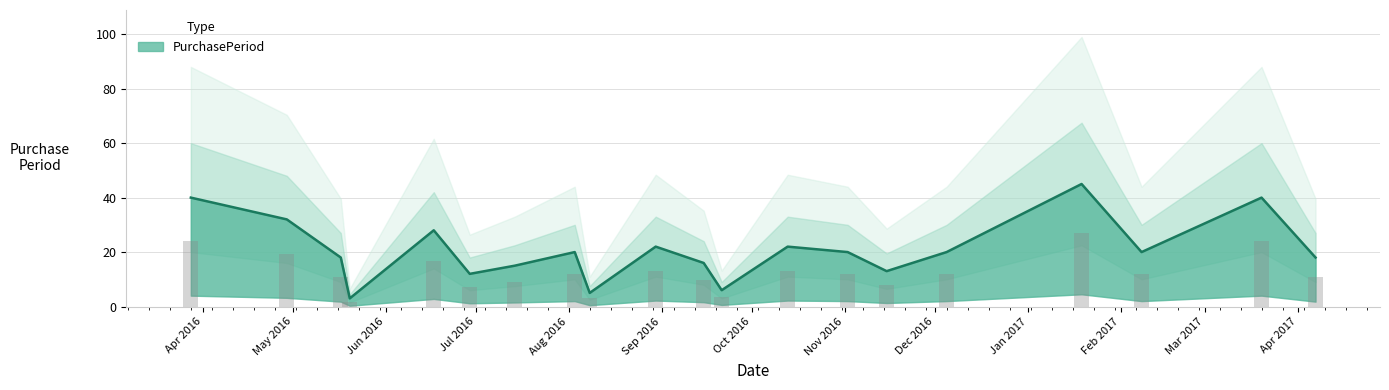

The chart shows a value of 16 at 2016-09-15. True or false?

True